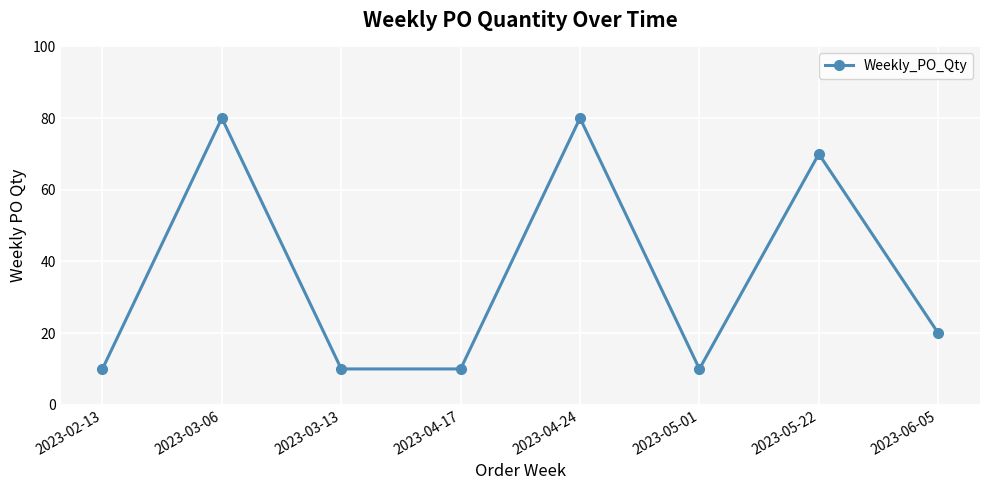

The value at 2023-05-22 is 70. True or false?

True